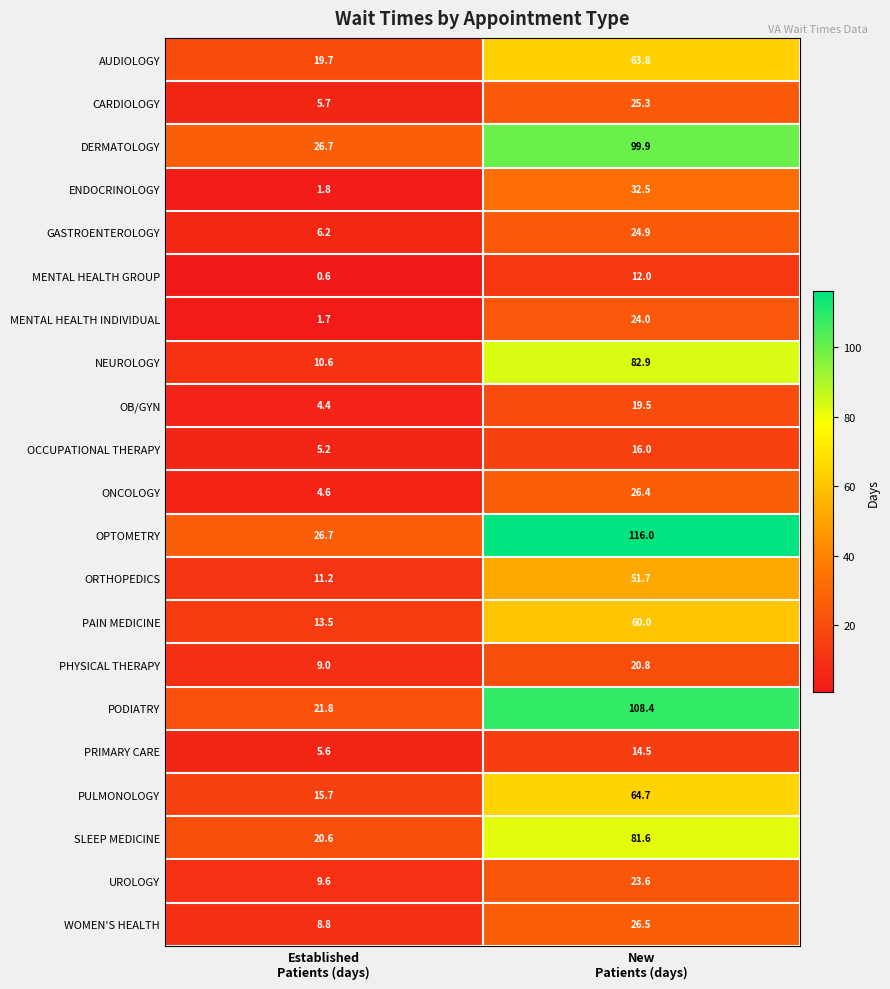

What is the difference between the maximum and minimum values in the WOMEN'S HEALTH series?

17.7